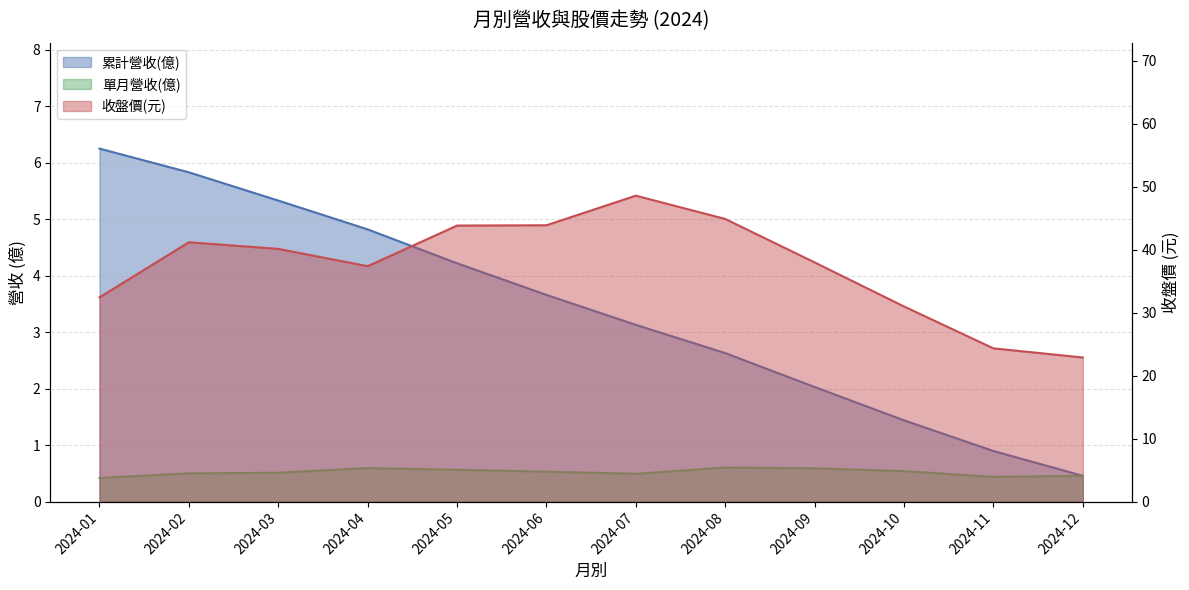

At which category is the sum across all series the highest?

2024-07